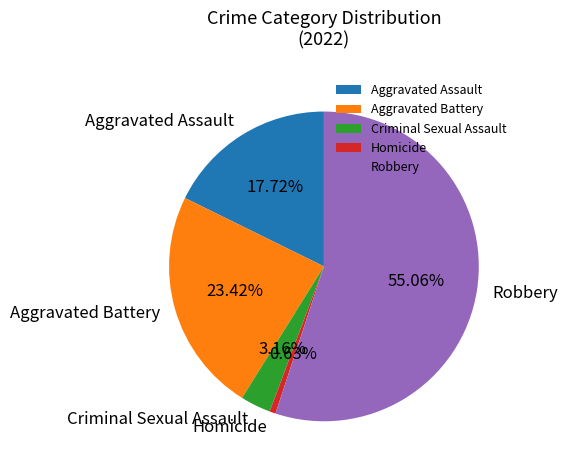

True or false: Aggravated Assault accounts for 18% of the total.

True